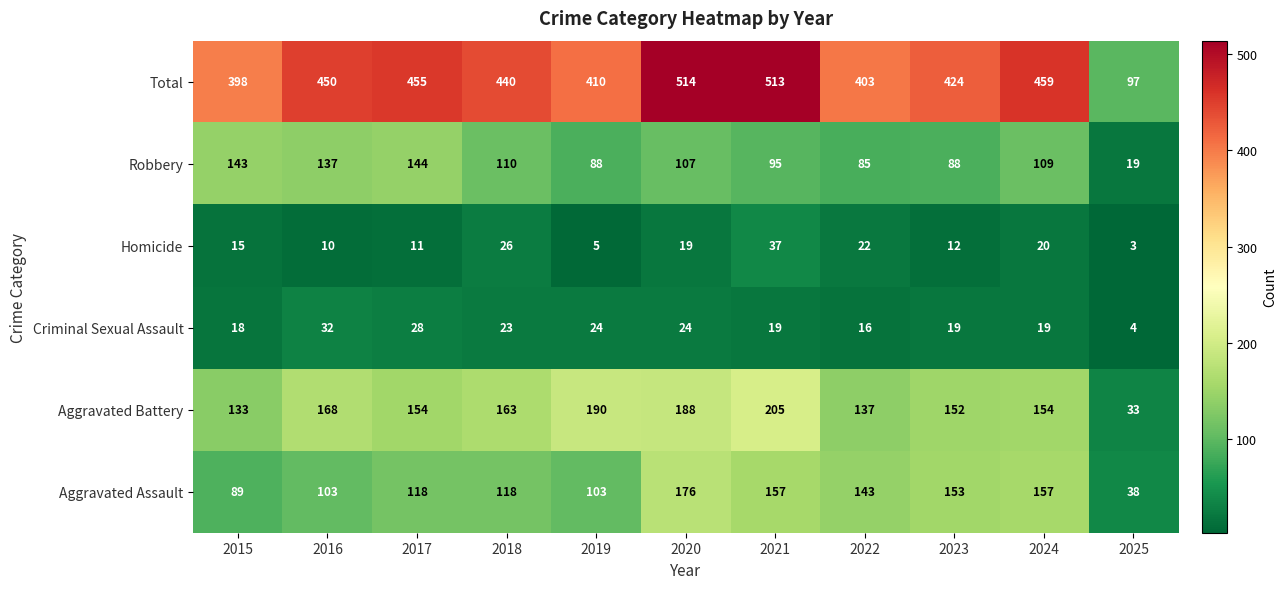

What is the difference between the highest and lowest values at 2015?

383